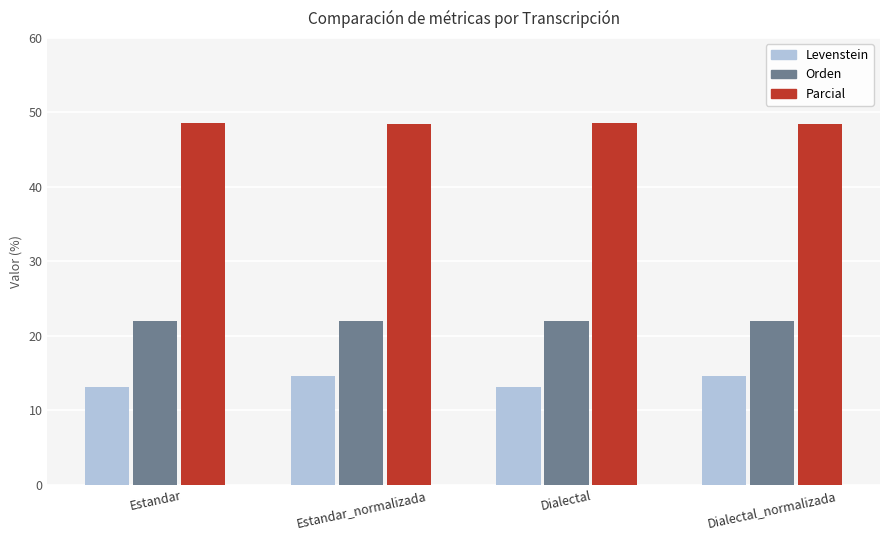

How many data points in Levenstein are above 14?

2